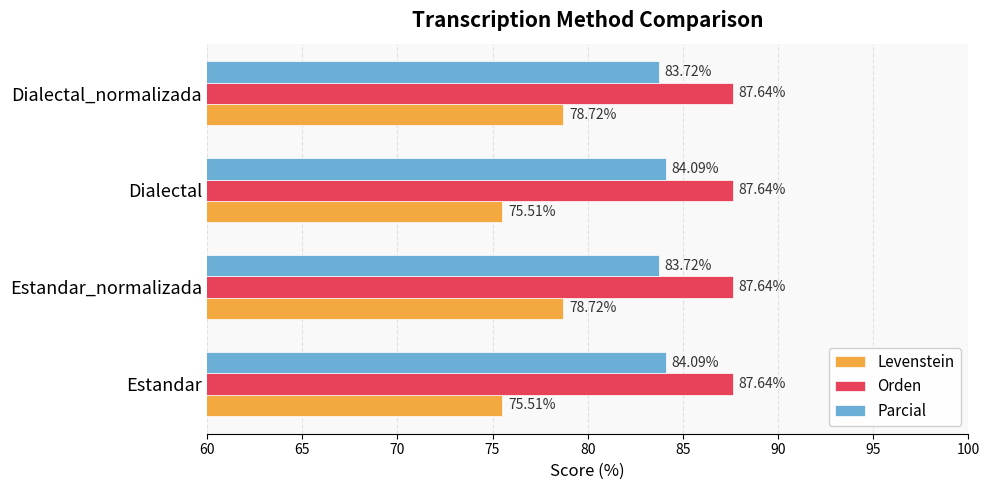

How many Levenstein values are between 75 and 78?

2